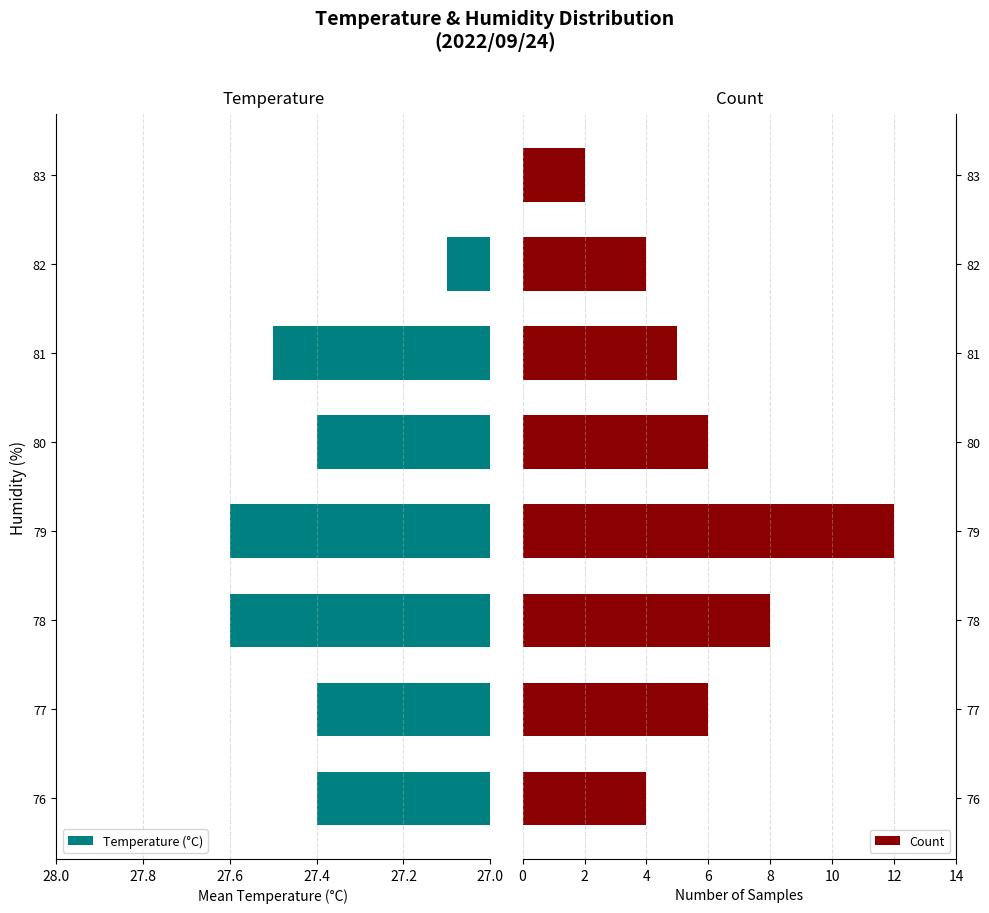

Are the bars grouped side by side (vs. stacked)?

Yes